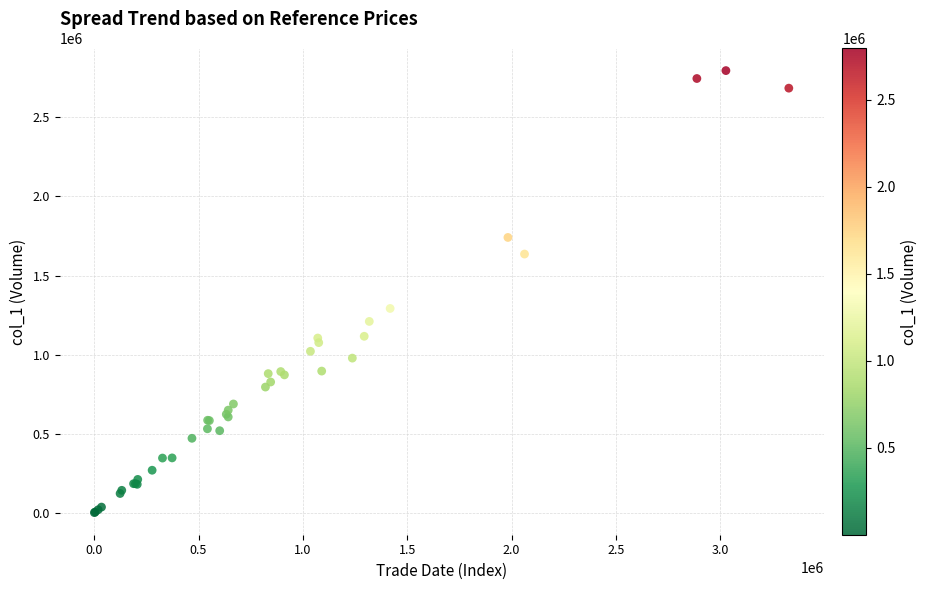

What Y value in the scatter plot is closest to 1398500?

1292000